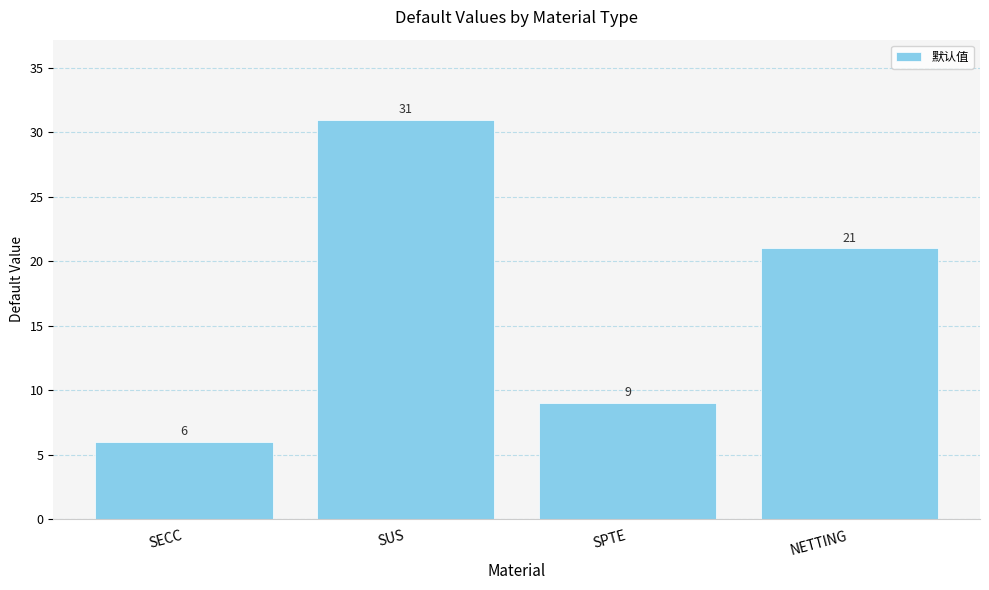

The value at SECC is 6. True or false?

True